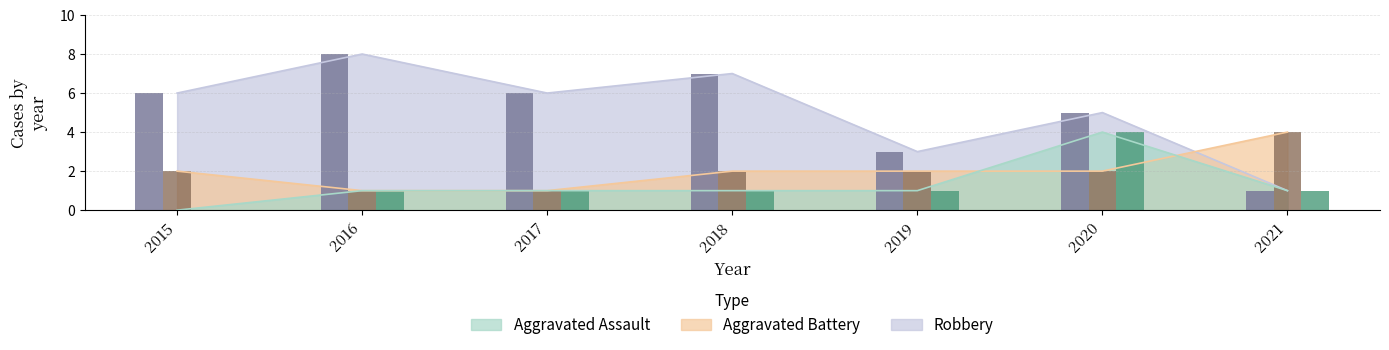

Reading left to right, list all the values displayed in this chart.

Aggravated Assault: 2015=0	2016=1	2017=1	2018=1	2019=1	2020=4	2021=1
Aggravated Battery: 2015=2	2016=1	2017=1	2018=2	2019=2	2020=2	2021=4
Robbery: 2015=6	2016=8	2017=6	2018=7	2019=3	2020=5	2021=1